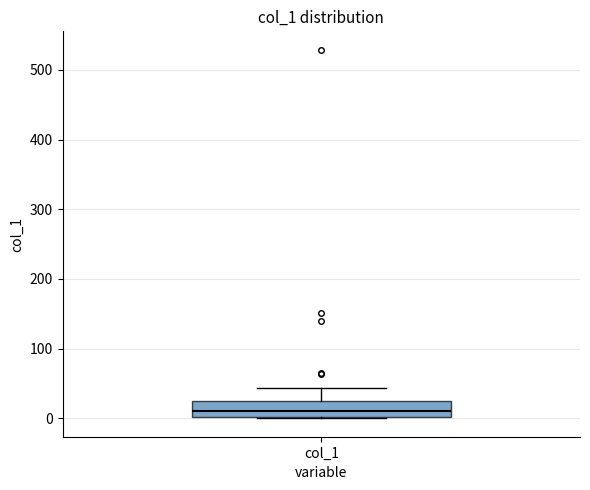

Where does the upper whisker of the box for col_1 end on the y-axis? The values are not printed on the chart, so give them approximately, as read against the axis.

40